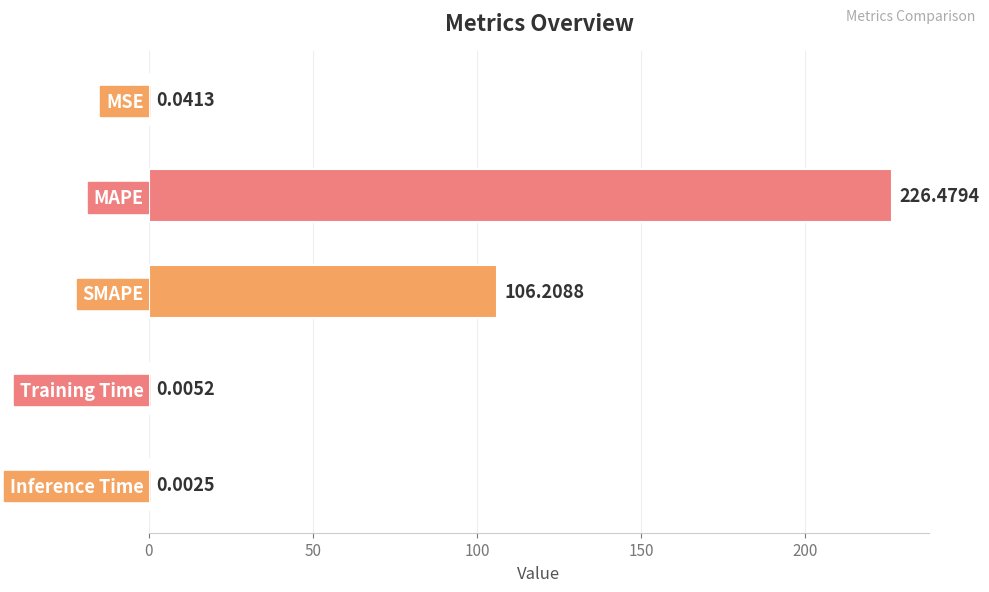

What is the sum of the values at SMAPE and Inference Time?

106.2